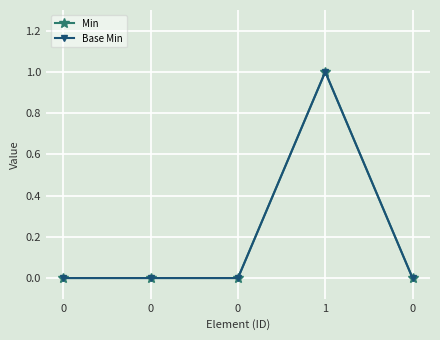

What is the maximum value for Min?

1